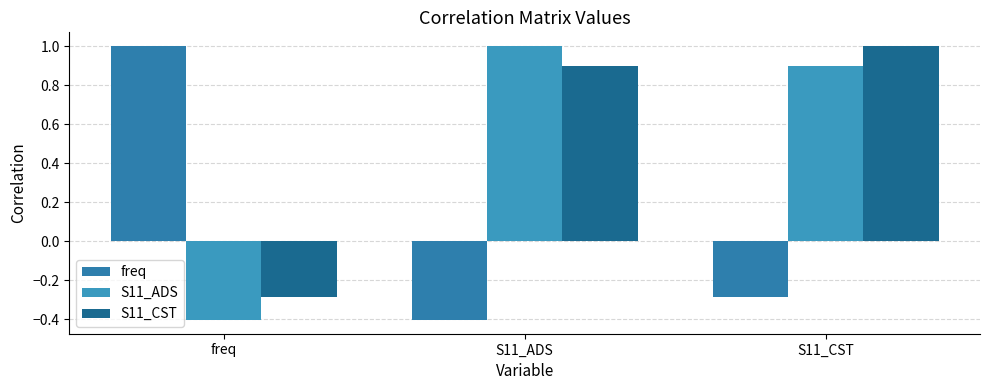

Reading right to left, list all the values displayed in this chart.

freq: -0.3	-0.4	1.0
S11_ADS: 0.9	1.0	-0.4
S11_CST: 1.0	0.9	-0.3